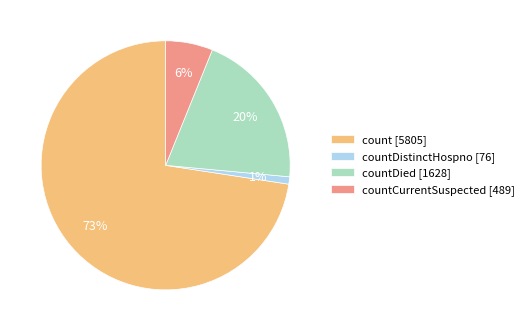

To the nearest percent, what percentage of the pie is countCurrentSuspected [489]?

6%